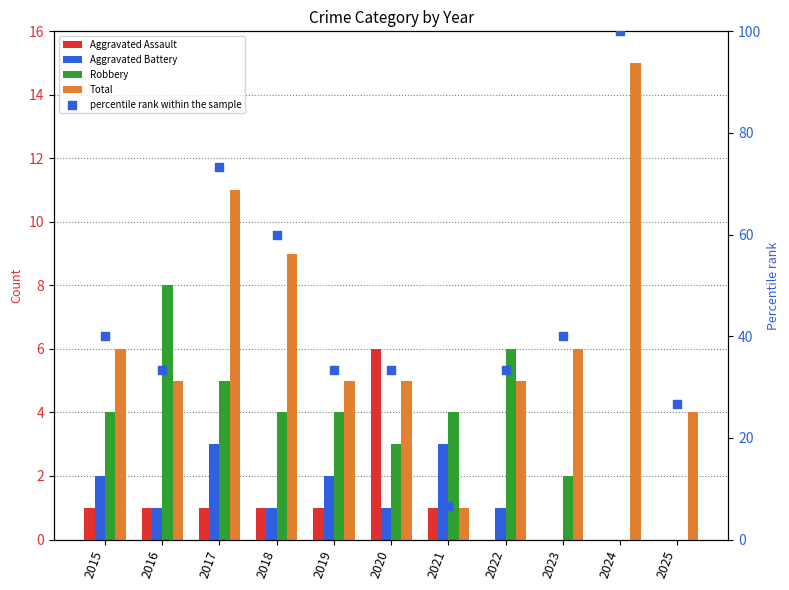

What is the total value across all series at 2016?

48.3